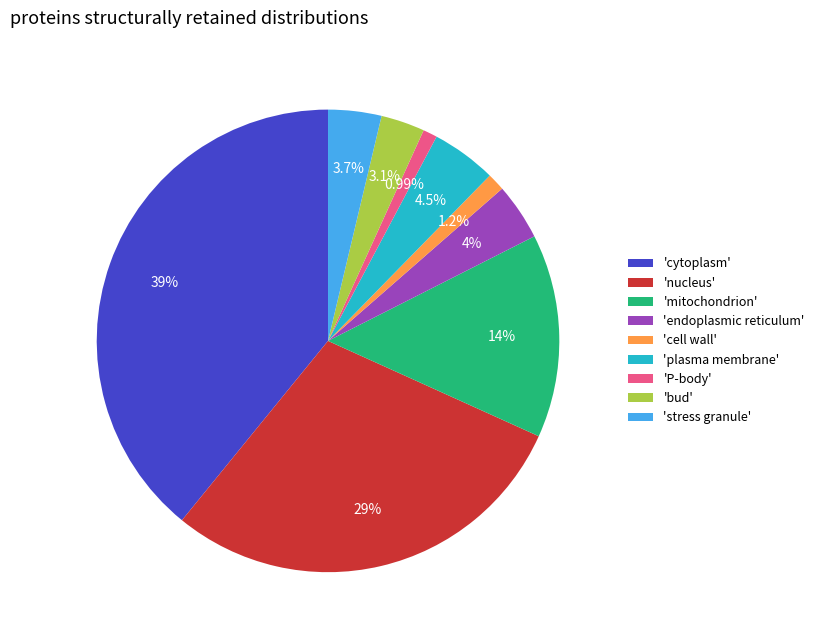

What is the largest slice in the pie chart?

'cytoplasm'